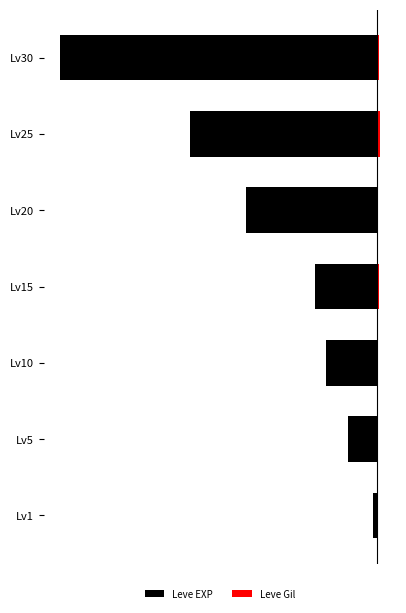

How many groups of bars are there?

7